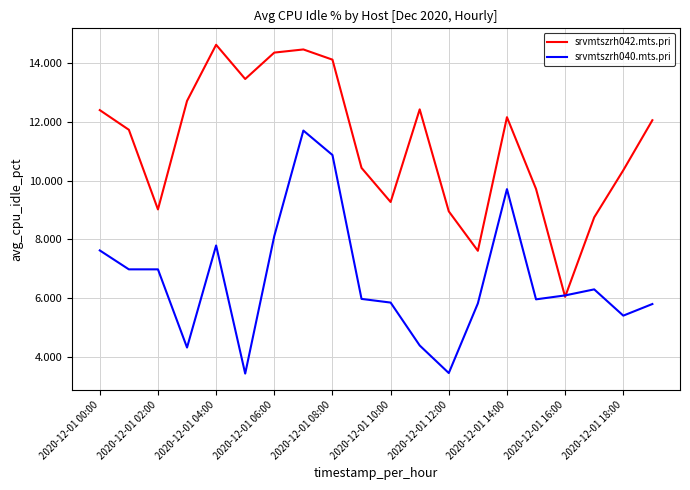

Rank the series by their maximum value, from lowest to highest.

srvmtszrh040.mts.pri, srvmtszrh042.mts.pri